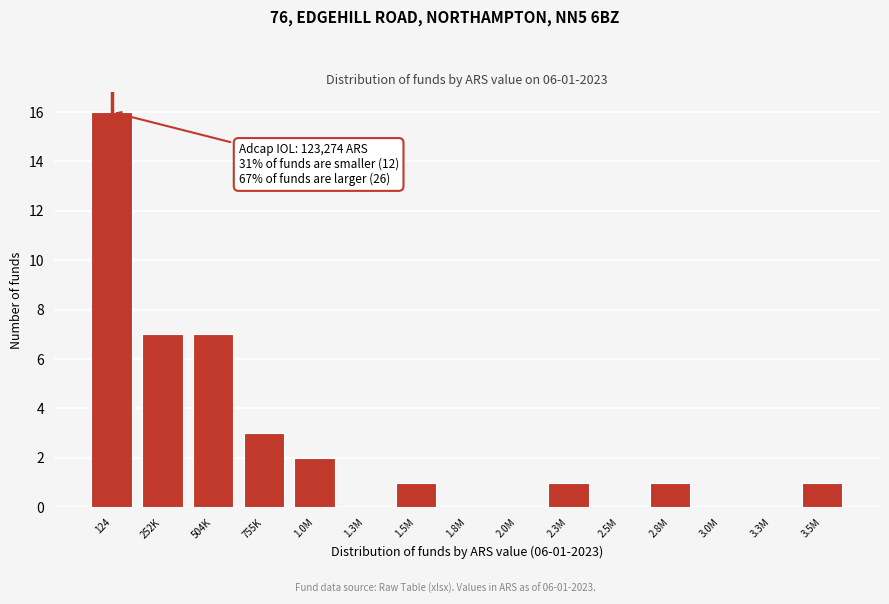

Reading left to right, transcribe all the data shown in this chart.

124=16	252K=7	504K=7	755K=3	1.0M=2	1.3M=0	1.5M=1	1.8M=0	2.0M=0	2.3M=1	2.5M=0	2.8M=1	3.0M=0	3.3M=0	3.5M=1